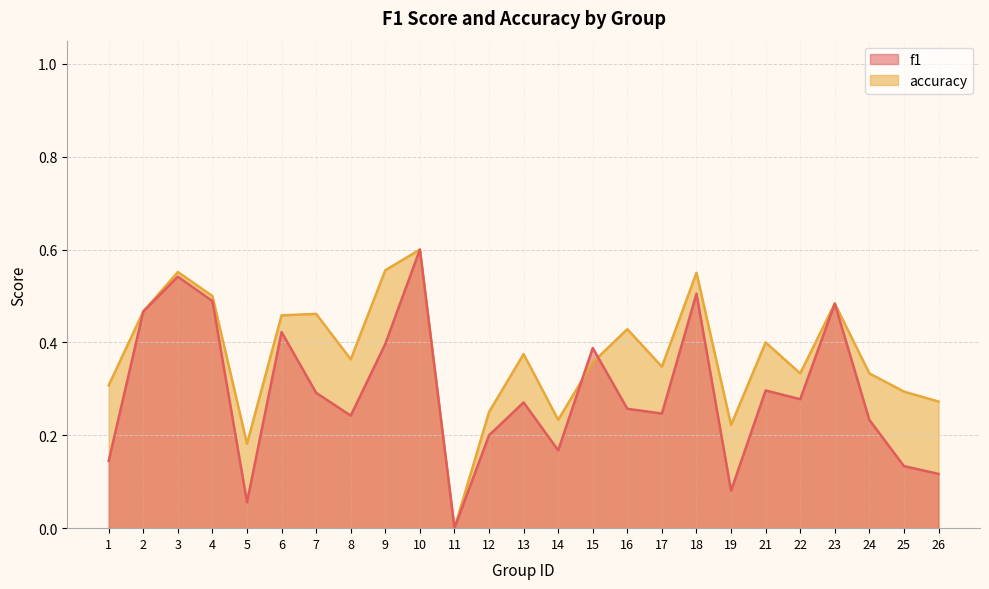

Reading left to right, list all the values displayed in this chart.

f1: 1=0.1	2=0.5	3=0.5	4=0.5	5=0.1	6=0.4	7=0.3	8=0.2	9=0.4	10=0.6	11=0.0	12=0.2	13=0.3	14=0.2	15=0.4	16=0.3	17=0.2	18=0.5	19=0.1	21=0.3	22=0.3	23=0.5	24=0.2	25=0.1	26=0.1
accuracy: 1=0.3	2=0.5	3=0.6	4=0.5	5=0.2	6=0.5	7=0.5	8=0.4	9=0.6	10=0.6	11=0.0	12=0.2	13=0.4	14=0.2	15=0.4	16=0.4	17=0.3	18=0.6	19=0.2	21=0.4	22=0.3	23=0.5	24=0.3	25=0.3	26=0.3